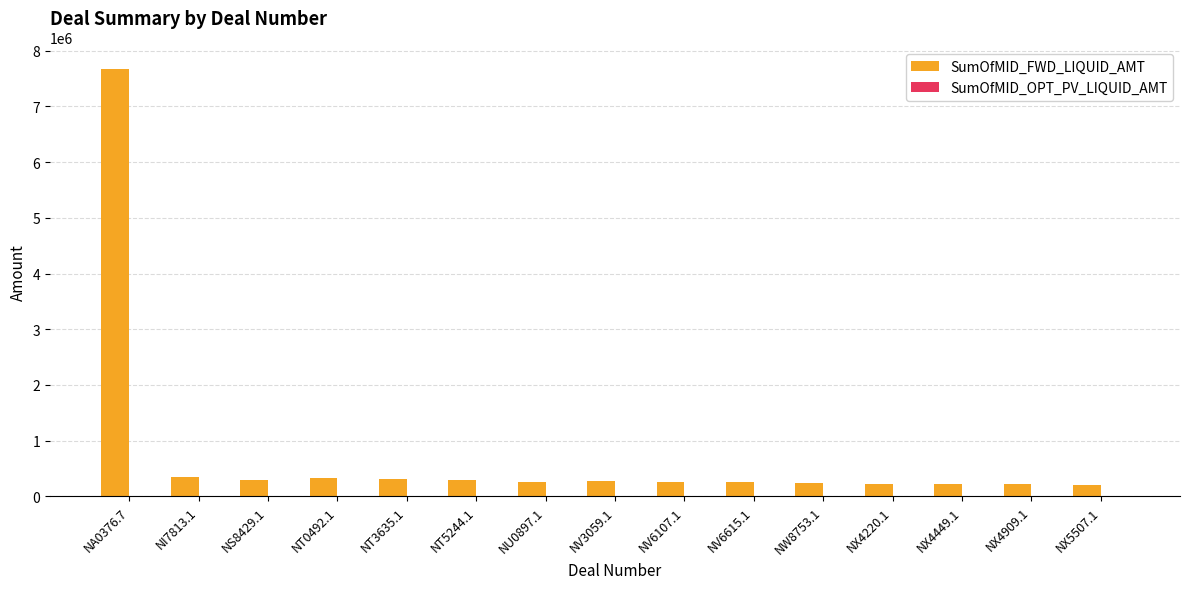

Approximately how many times larger is the value at NS8429.1 compared to NV6615.1?

1.2